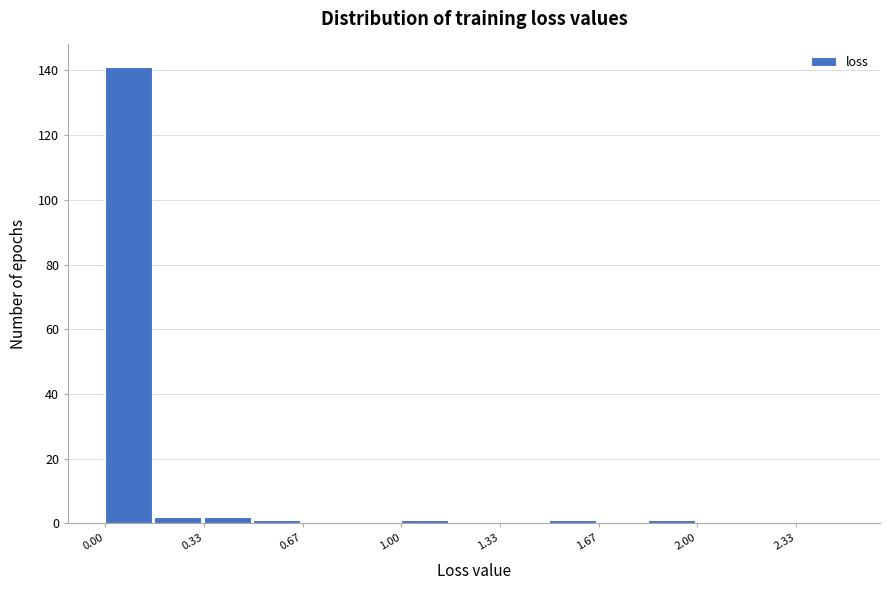

Read against the x-axis, roughly where is the centre of the tallest bar?

0.10